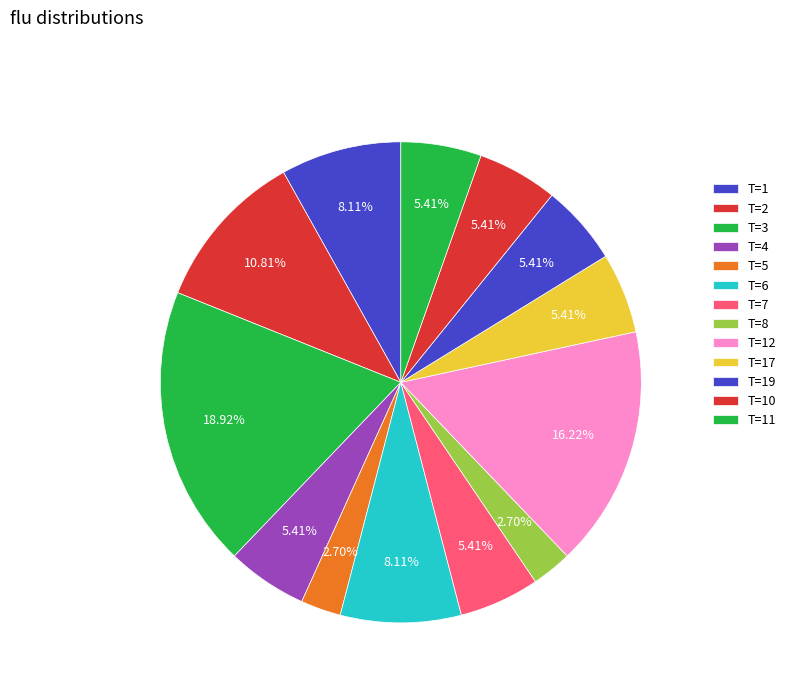

What is the smallest slice in the pie chart?

5